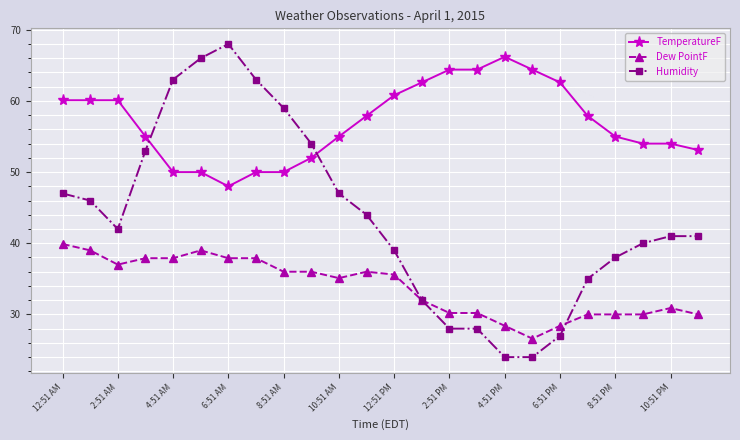

True or false: Humidity has more than 0 interior local peaks.

True